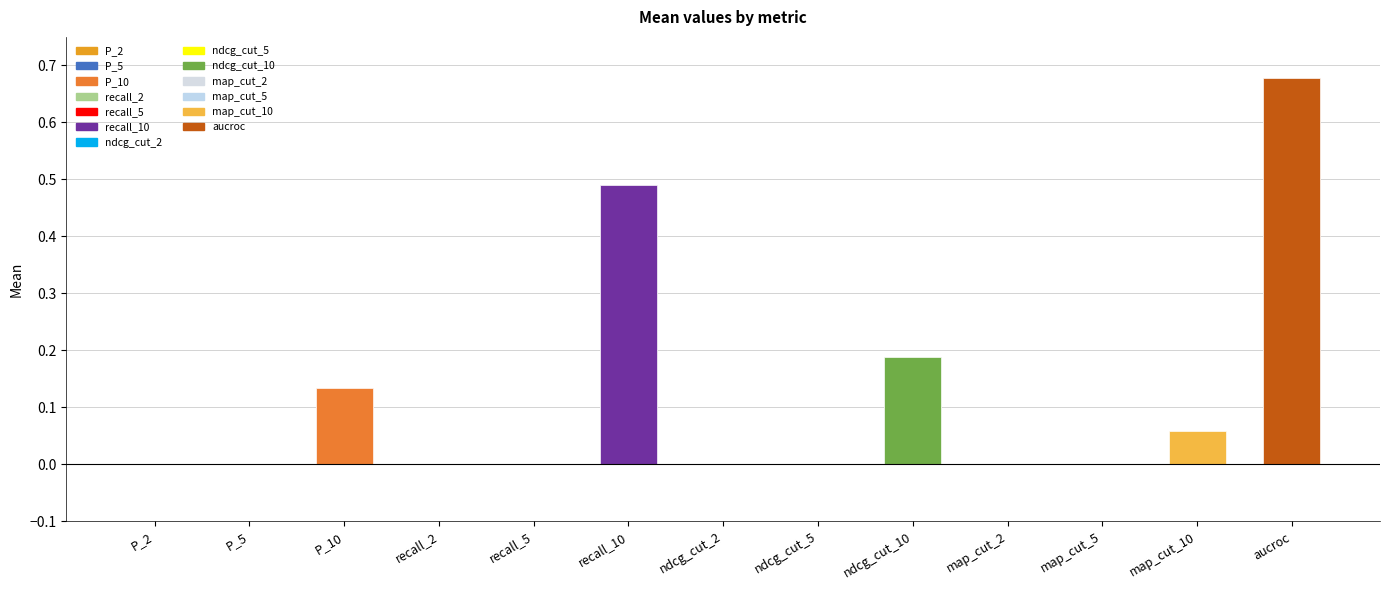

What is the average value?

0.1